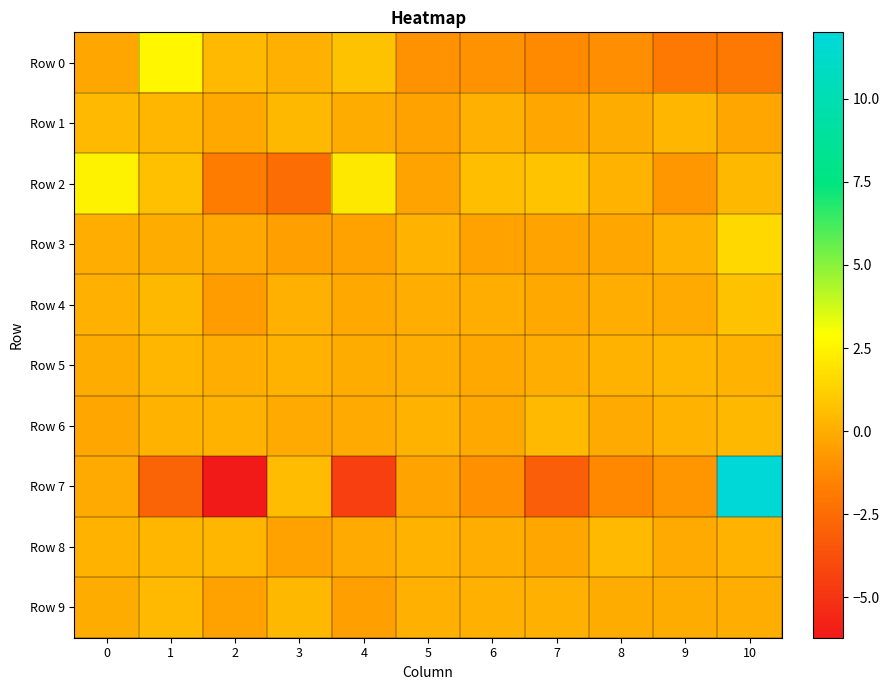

Reading left to right, extract all data points from this chart.

Row 0: 0=-0.3	1=2.5	2=0.4	3=0.0	4=0.7	5=-1.0	6=-1.0	7=-1.3	8=-1.1	9=-1.9	10=-1.9
Row 1: 0=0.4	1=0.3	2=-0.2	3=0.4	4=-0.1	5=-0.4	6=0.1	7=-0.2	8=-0.1	9=0.3	10=-0.3
Row 2: 0=2.4	1=0.7	2=-1.8	3=-2.4	4=2.1	5=-0.3	6=0.6	7=0.8	8=0.2	9=-0.7	10=0.3
Row 3: 0=0.0	1=-0.1	2=-0.2	3=-0.5	4=-0.4	5=0.1	6=-0.4	7=-0.4	8=-0.3	9=0.2	10=1.5
Row 4: 0=0.1	1=0.3	2=-0.6	3=0.1	4=-0.2	5=-0.0	6=0.0	7=-0.2	8=0.0	9=-0.1	10=0.7
Row 5: 0=-0.1	1=0.3	2=-0.0	3=0.2	4=-0.1	5=-0.0	6=-0.2	7=-0.0	8=0.2	9=0.3	10=0.2
Row 6: 0=-0.2	1=0.2	2=0.2	3=-0.1	4=-0.2	5=0.1	6=-0.2	7=0.4	8=-0.1	9=0.2	10=0.4
Row 7: 0=-0.1	1=-2.9	2=-6.2	3=0.5	4=-4.5	5=-0.4	6=-1.1	7=-3.1	8=-1.3	9=-0.8	10=12.0
Row 8: 0=0.2	1=0.3	2=0.3	3=-0.4	4=-0.1	5=0.1	6=0.0	7=-0.3	8=0.4	9=-0.1	10=0.2
Row 9: 0=-0.1	1=0.5	2=-0.4	3=0.4	4=-0.5	5=0.1	6=0.1	7=0.1	8=-0.1	9=-0.1	10=0.0